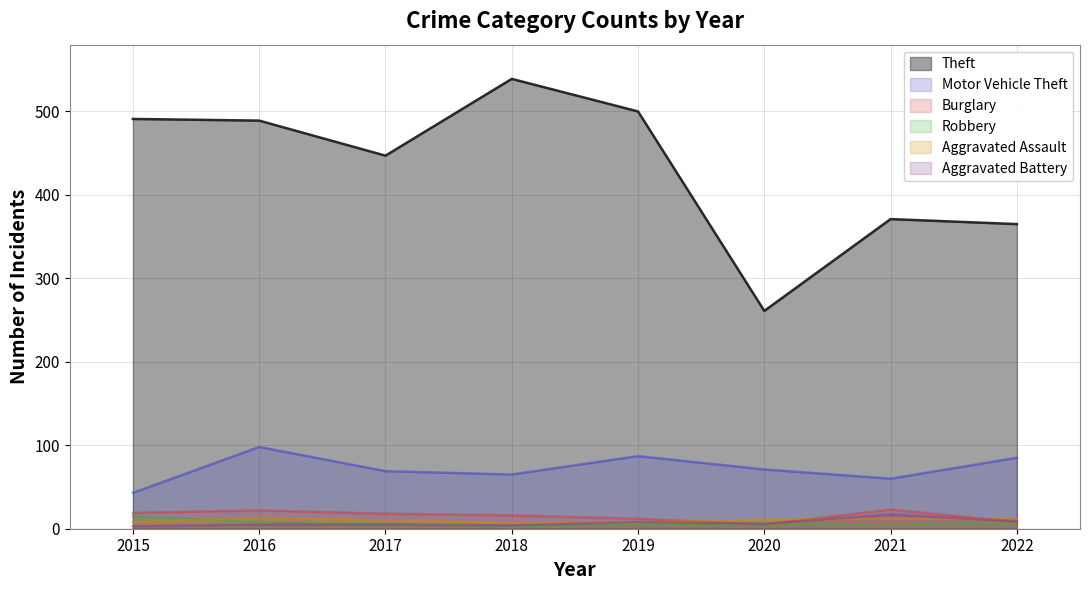

Rank the categories by Robbery value from lowest to highest.

2018, 2021, 2017, 2019, 2020, 2022, 2016, 2015